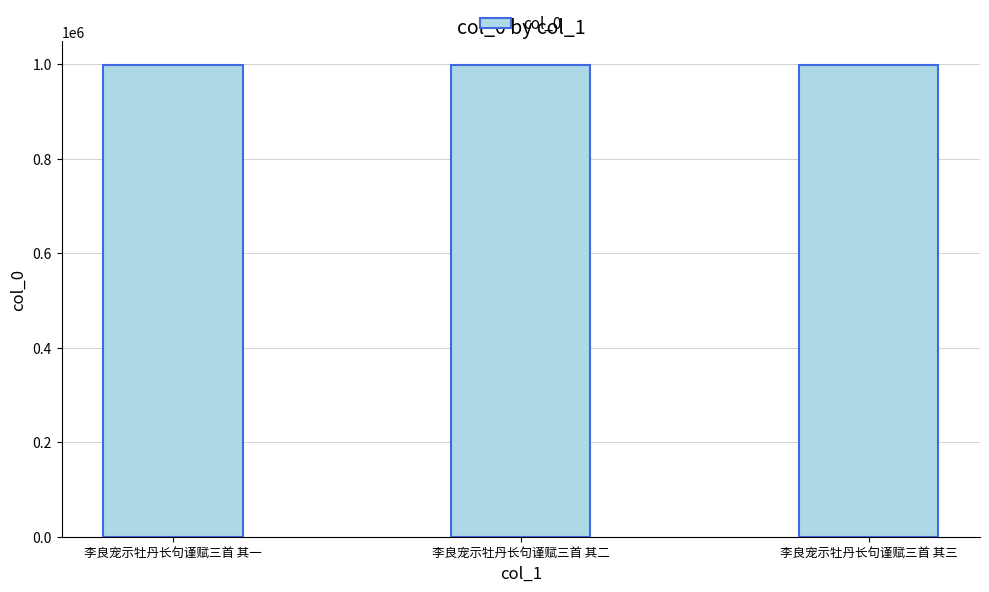

What is the sum of the values at 李良宠示牡丹长句谨赋三首 其二 and 李良宠示牡丹长句谨赋三首 其一?

1996855